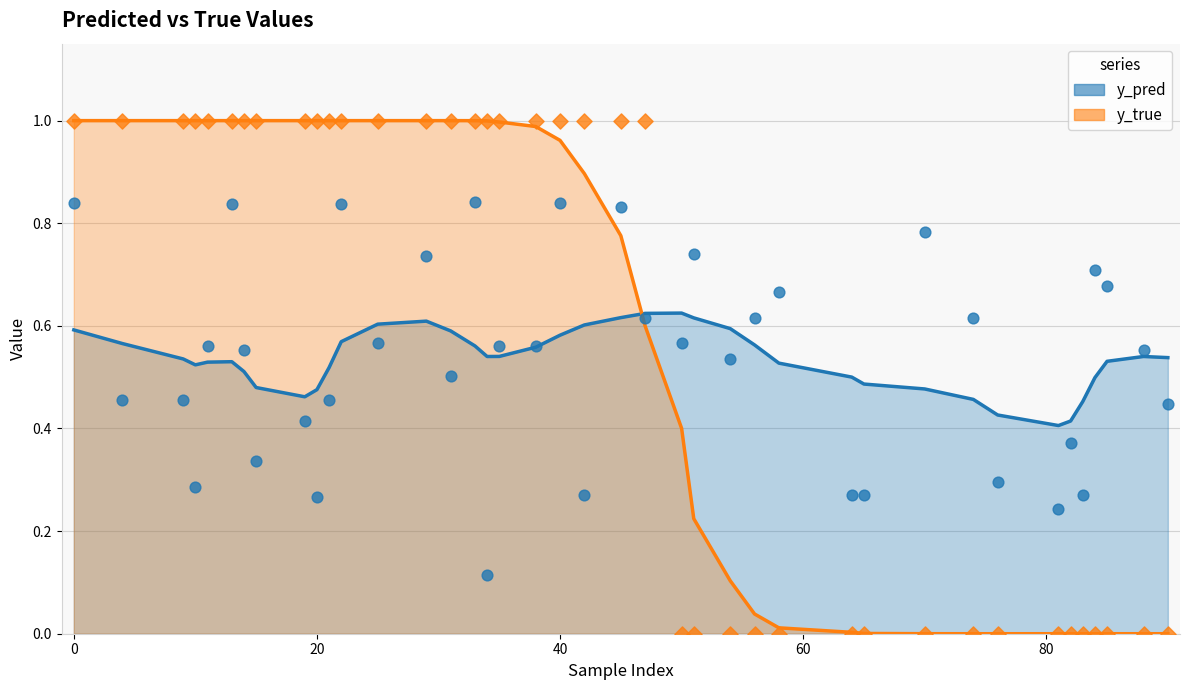

What are all the series names shown in the legend?

y_pred, y_true